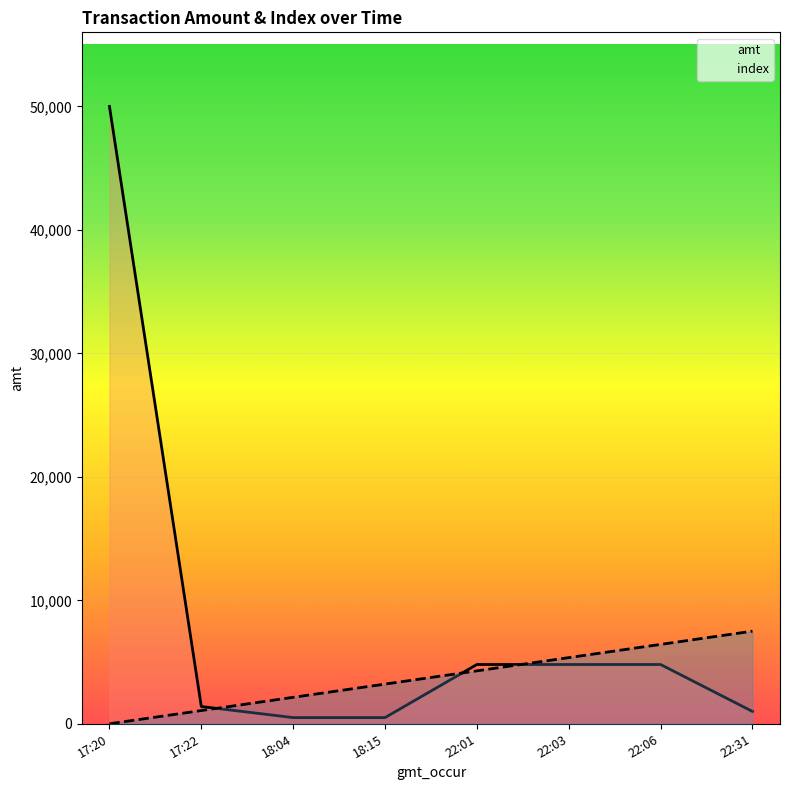

Reading right to left, what are all the values shown in this chart?

amt: 22:31=1000.0	22:06=4800.0	22:03=4800.0	22:01=4800.0	18:15=500.0	18:04=500.0	17:22=1397.0	17:20=50000.0
index: 22:31=7500.0	22:06=6428.6	22:03=5357.1	22:01=4285.7	18:15=3214.3	18:04=2142.9	17:22=1071.4	17:20=0.0